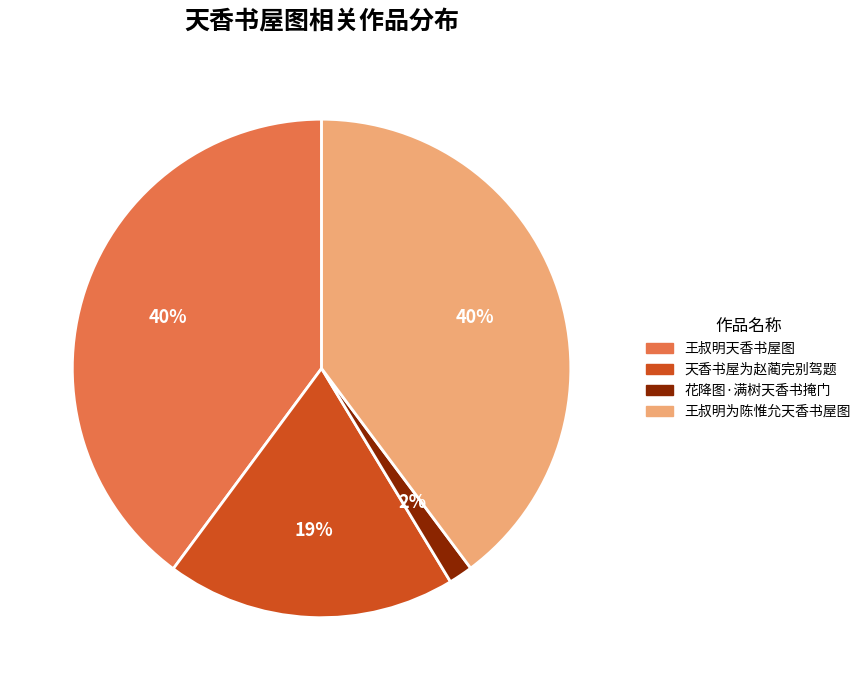

Which has a higher value, 花降图·满树天香书掩门 or 王叔明天香书屋图?

王叔明天香书屋图